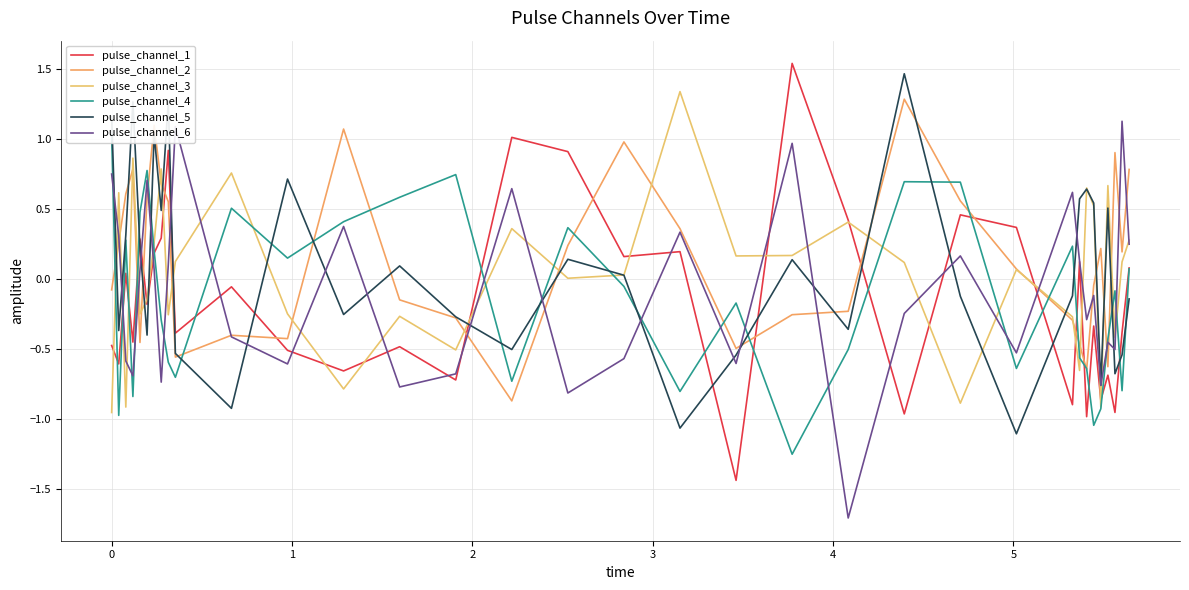

How many interior local peaks does the pulse_channel_3 series have?

11